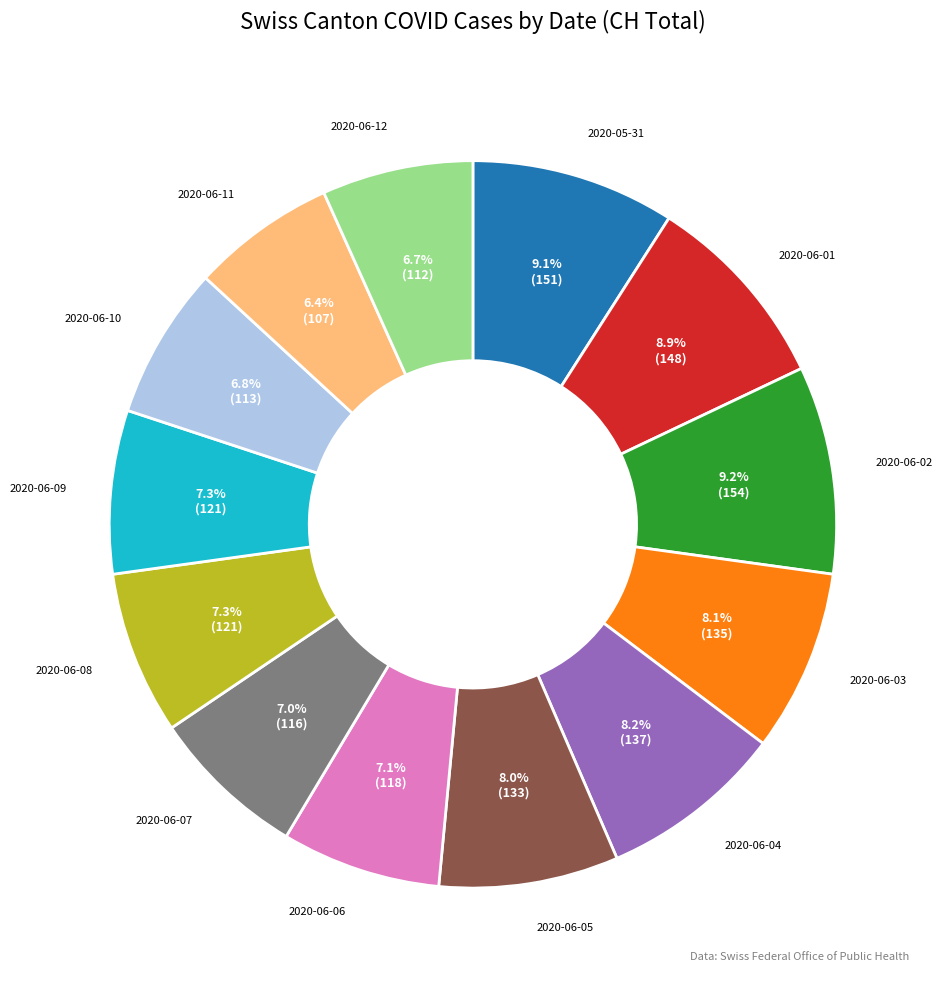

Does 2020-06-11 represent more than half of the total?

No